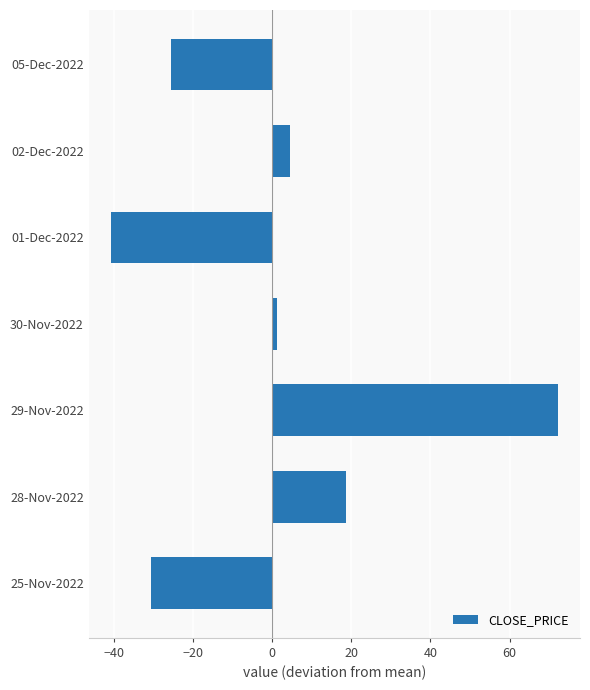

Which category has the highest value across all series?

29-Nov-2022